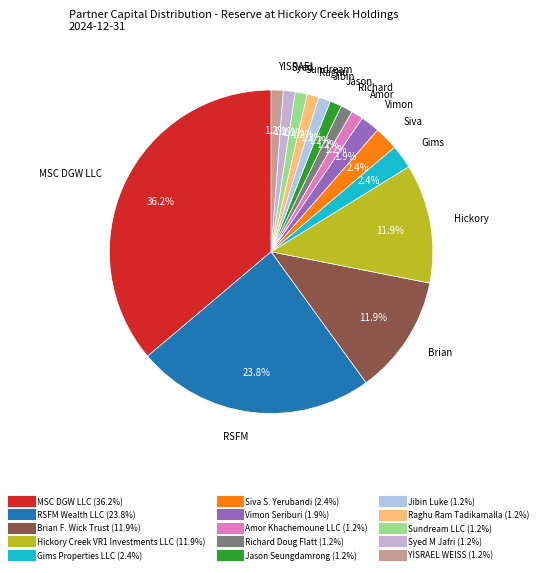

To the nearest percent, what is the difference between the Amor Khachemoune LLC and Brian F. Wick Trust slice percentages?

11%